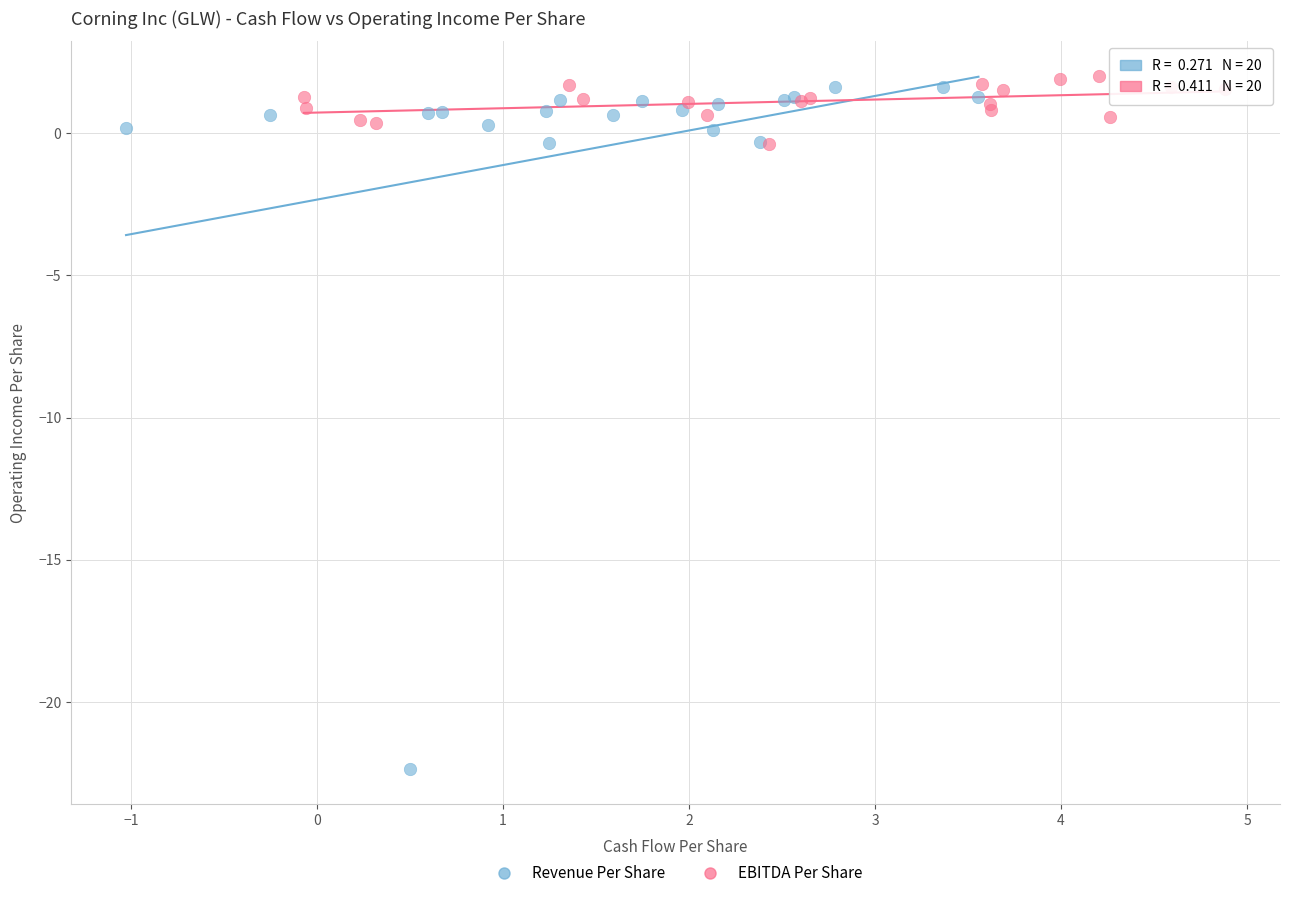

Which series reaches the minimum Y coordinate?

Revenue Per Share